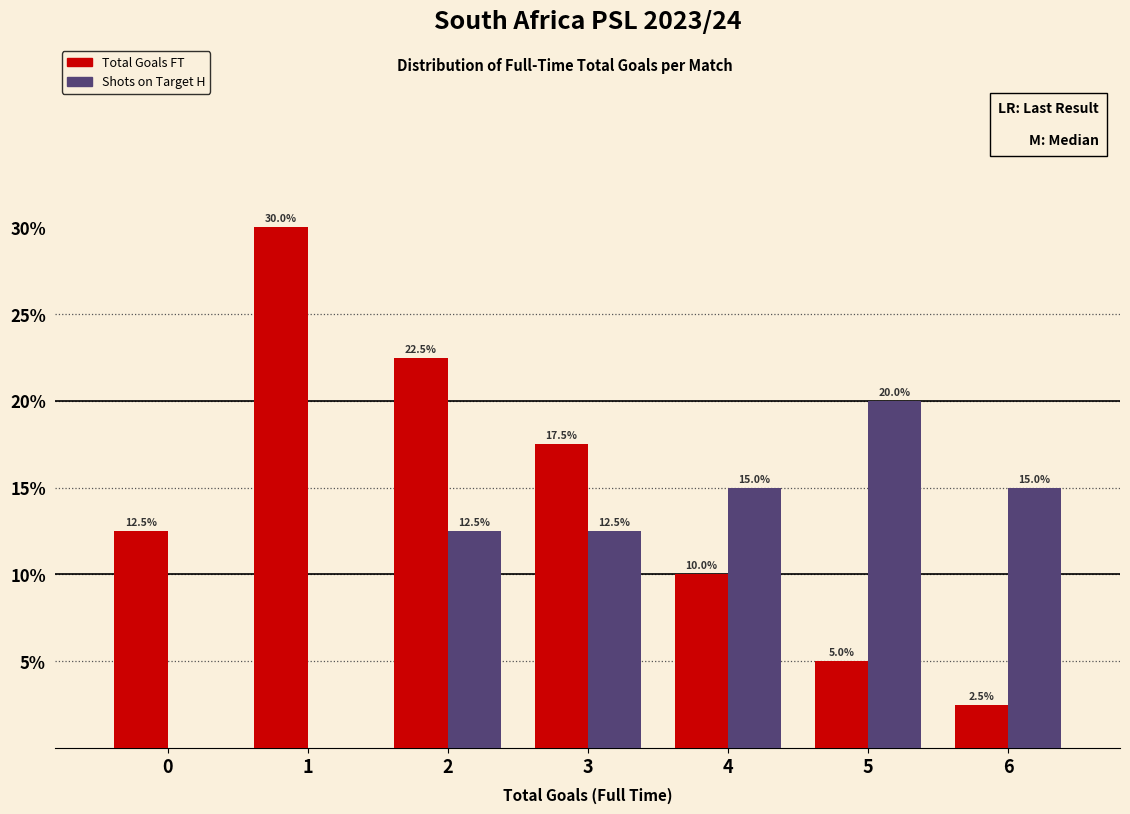

Reading left to right, what are all the values shown in this chart?

Total Goals FT: 0=12.5	1=30.0	2=22.5	3=17.5	4=10.0	5=5.0	6=2.5
Shots on Target H: 0=0.0	1=0.0	2=12.5	3=12.5	4=15.0	5=20.0	6=15.0